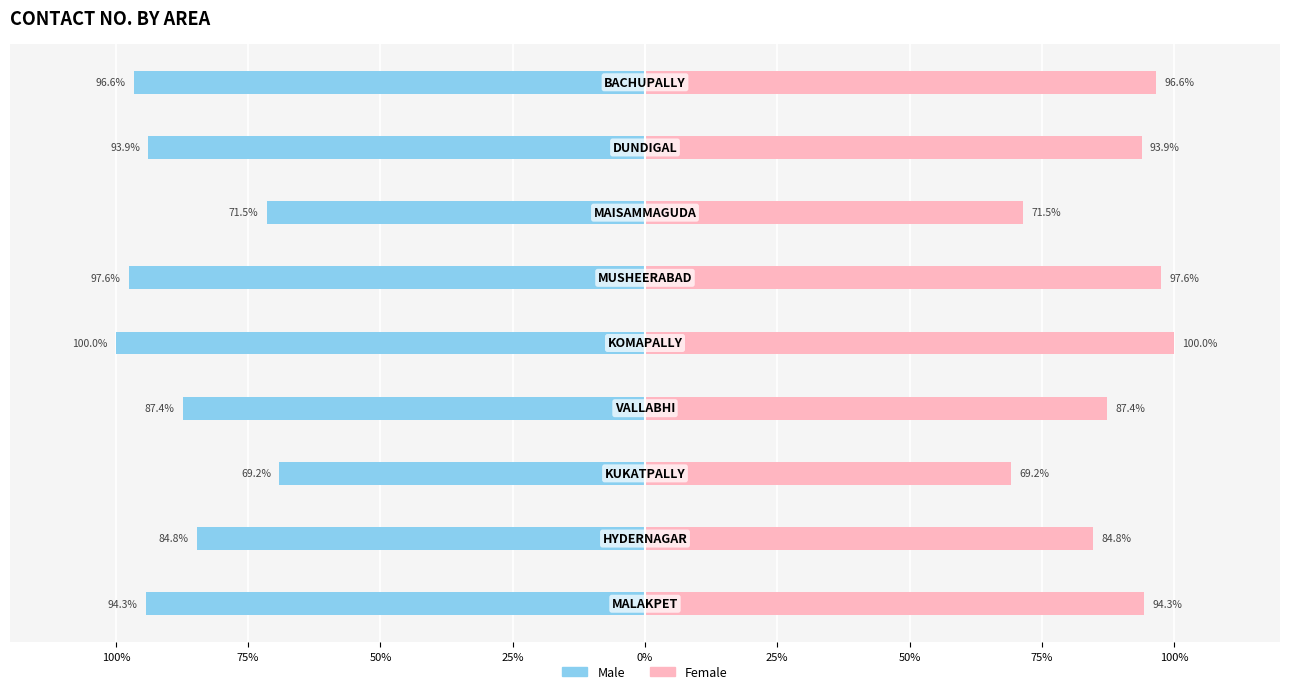

Count the number of data series in this chart.

2